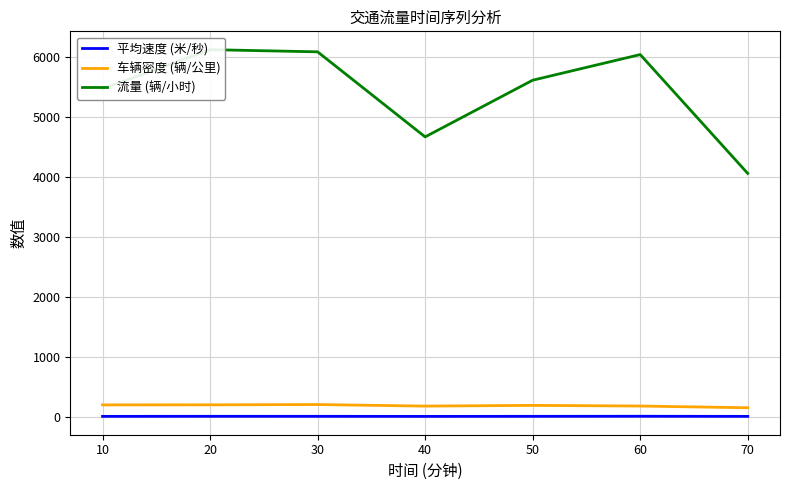

At 50, list the series in order from largest to smallest.

流量 (辆/小时), 车辆密度 (辆/公里), 平均速度 (米/秒)